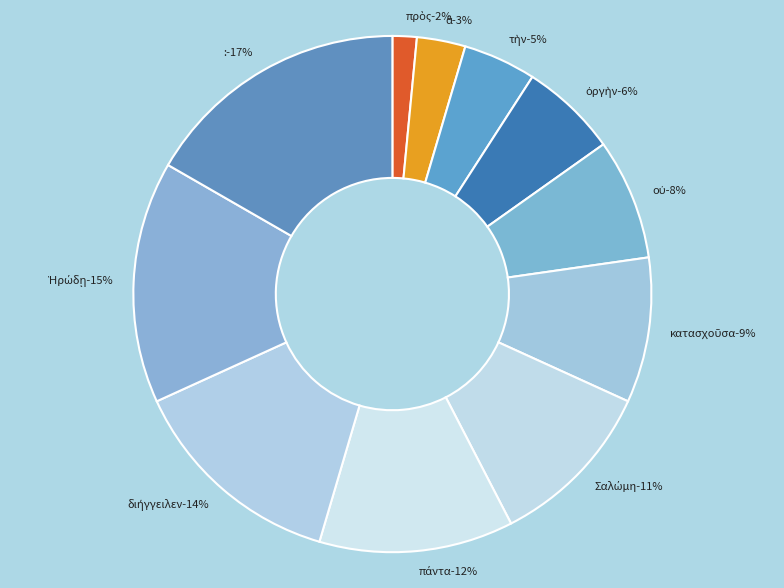

Does οὐ account for over 50% of the chart?

No